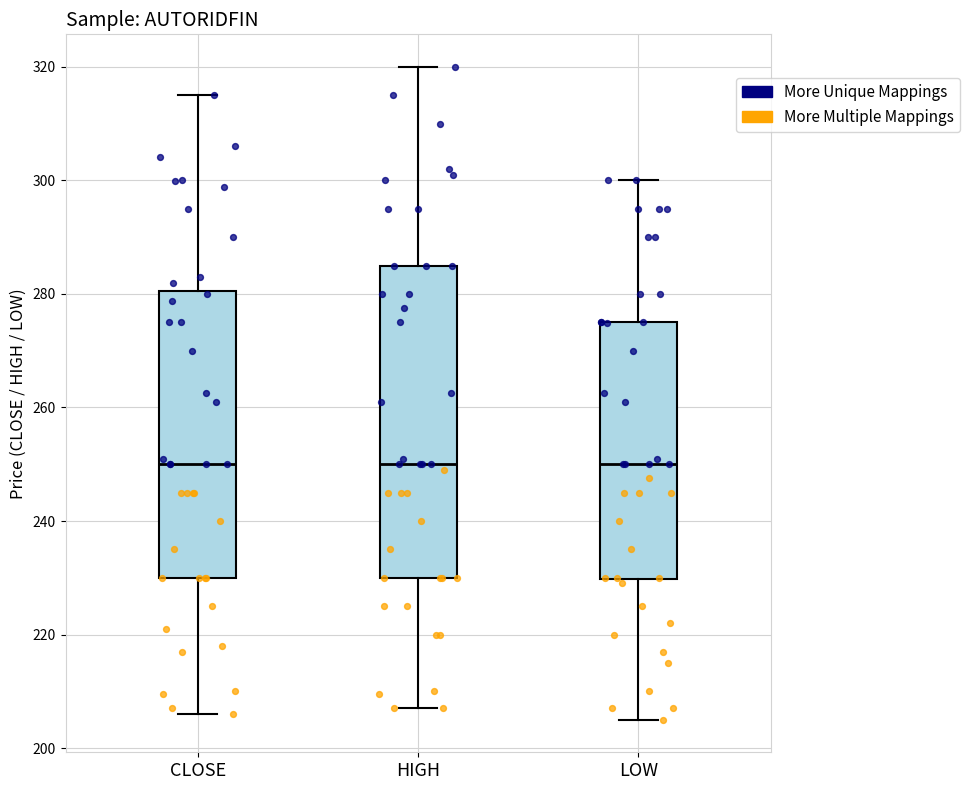

Comparing the boxes themselves (not the whiskers), which one is the tallest?

HIGH